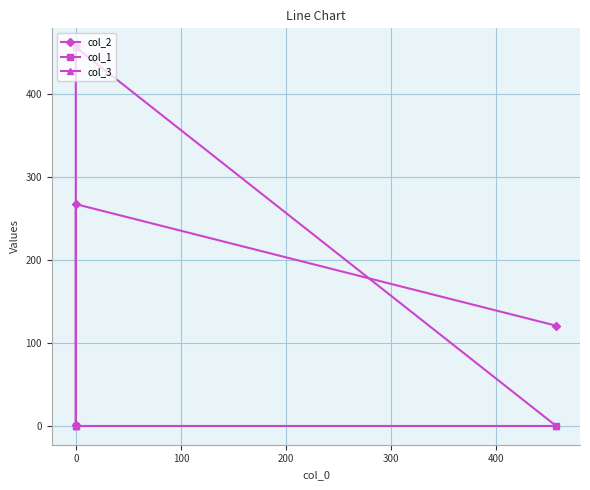

The value of col_1 at 0 is 456.9. True or false?

True